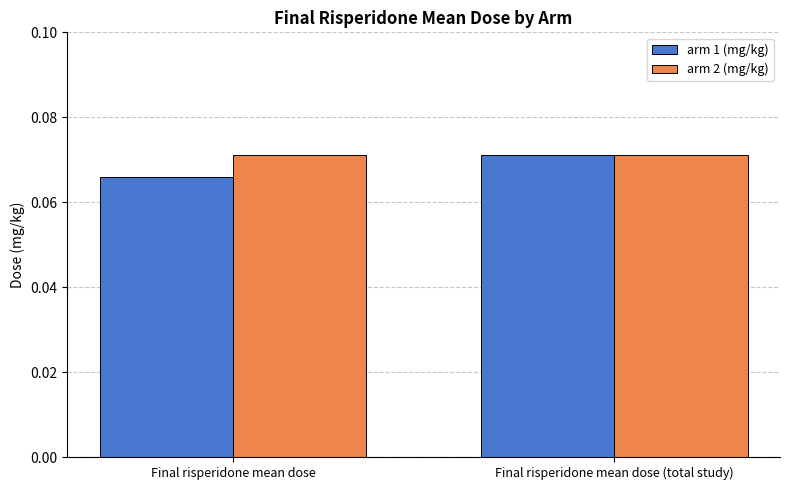

At which category is the sum across all series the highest?

Final risperidone mean dose (total study)